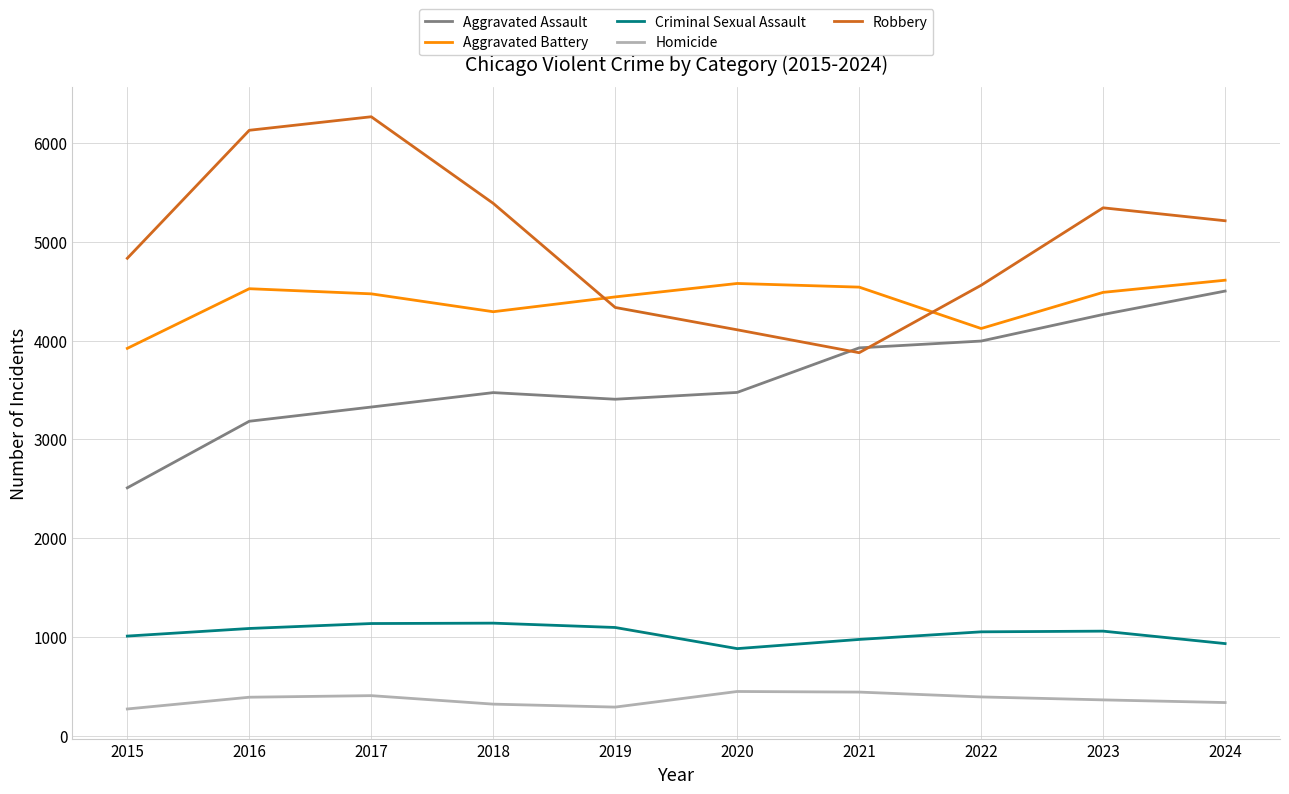

True or false: Criminal Sexual Assault and Aggravated Assault cross at least once.

False